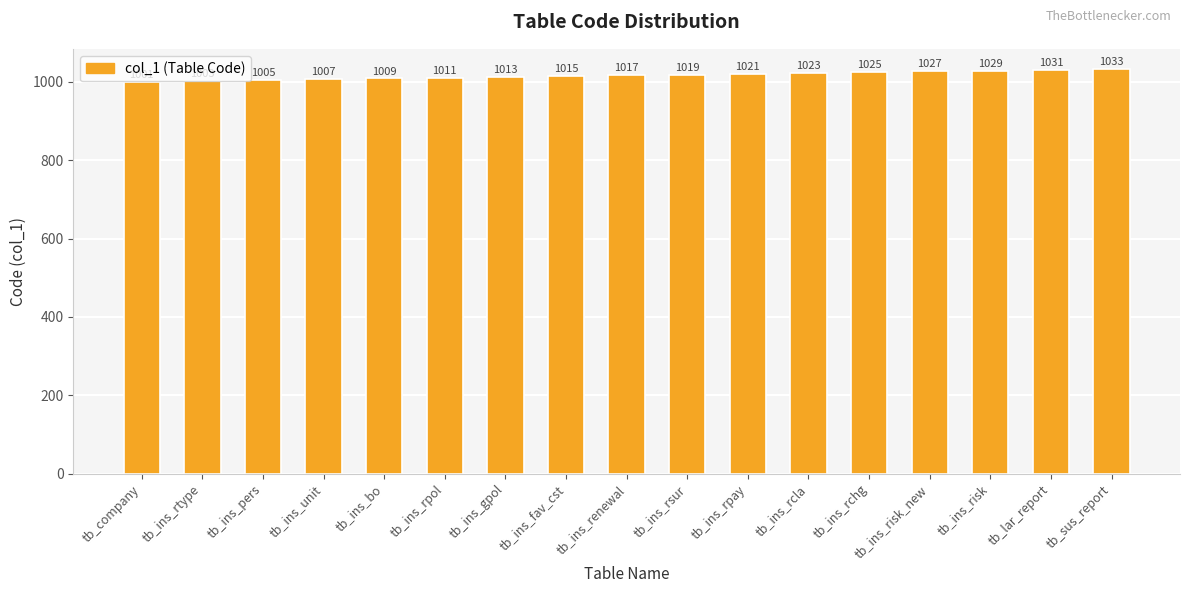

Which category has the highest value across all series?

tb_sus_report